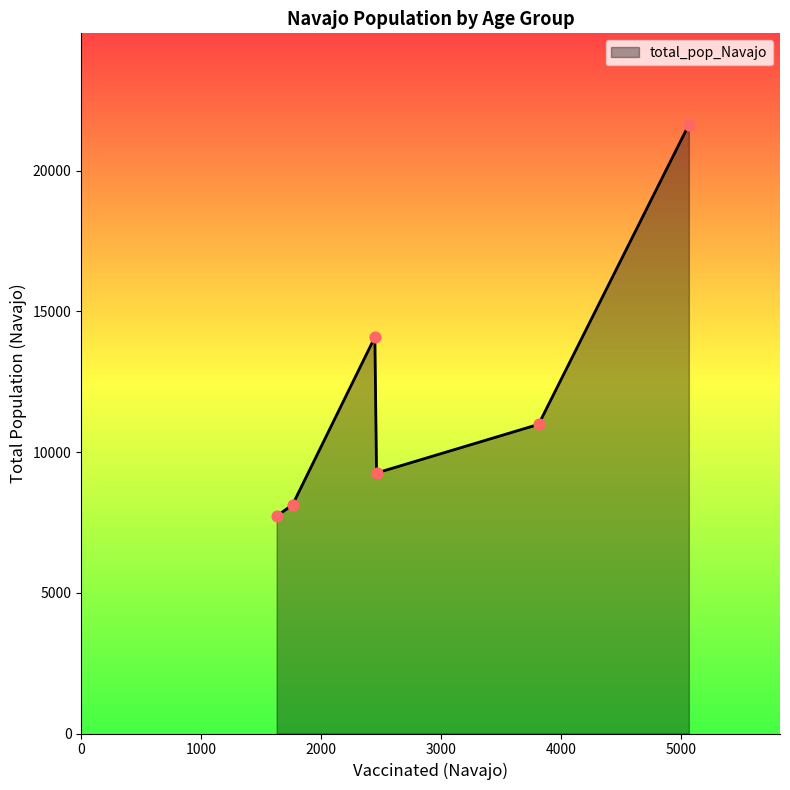

What is the greatest value displayed?

21632